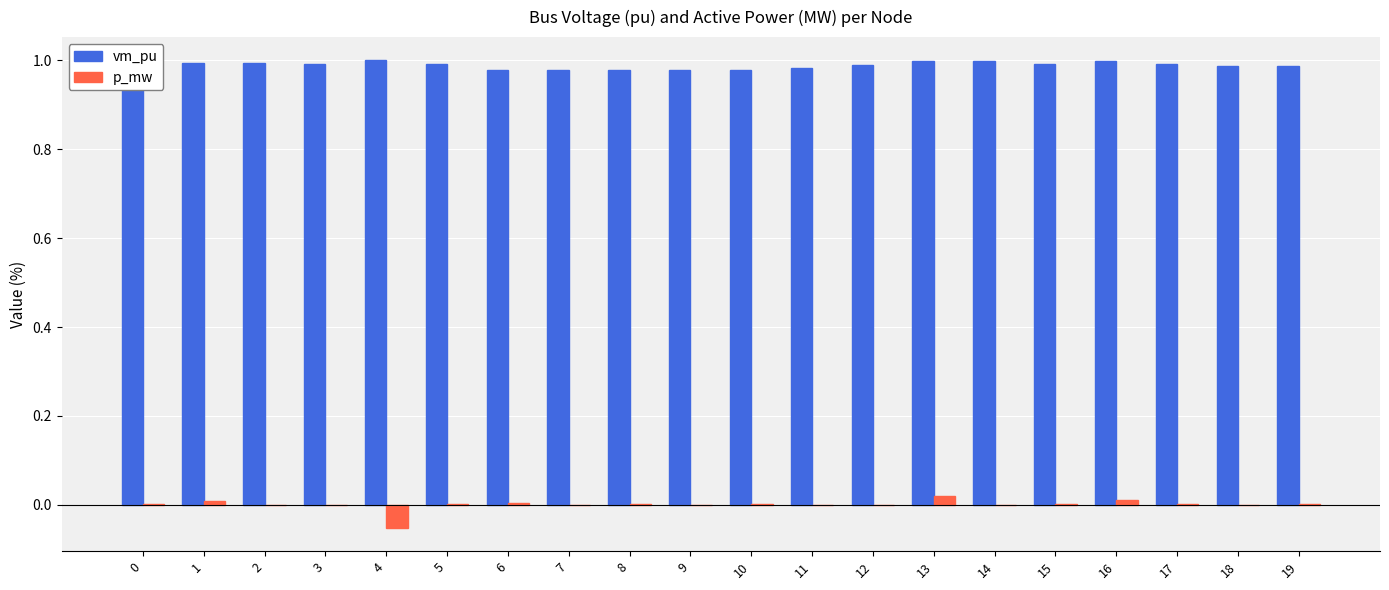

The p_mw series shows 0.0 at 9. True or false?

True